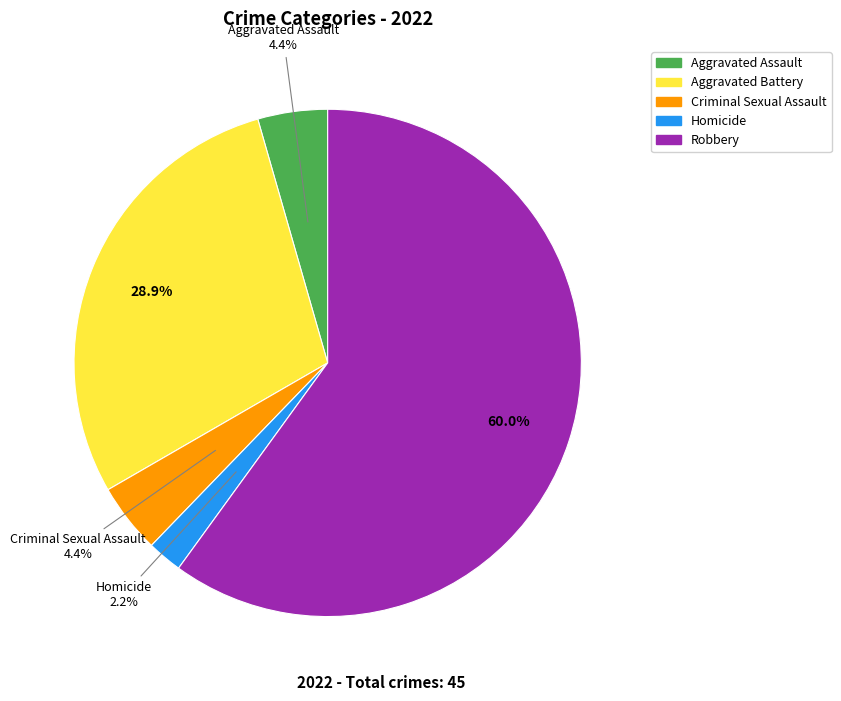

Is Criminal Sexual Assault the majority of the pie?

No